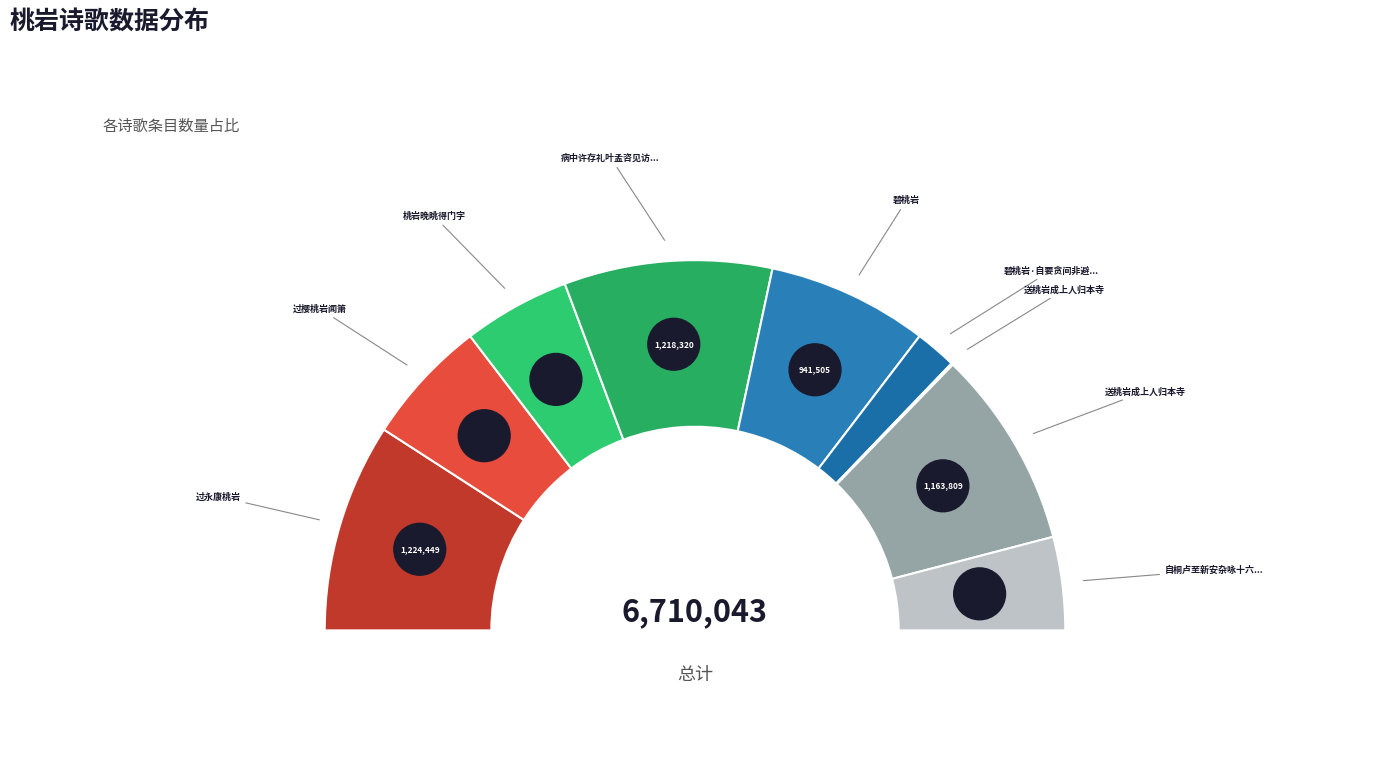

Between 病中许存礼叶孟咨见访示桃岩诗因次韵 and 过永康桃岩, which is larger?

过永康桃岩